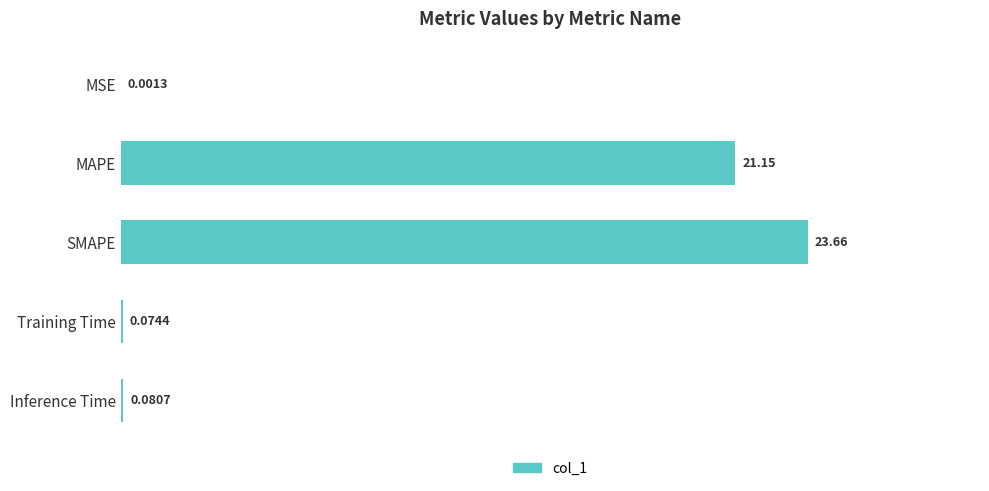

Count the number of categories in the chart.

5